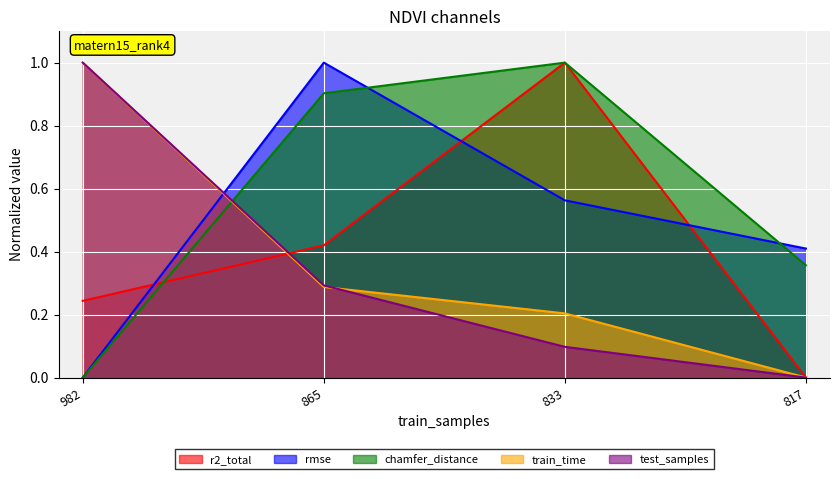

What is the sum of the chamfer_distance values at 817 and 865?

1.3